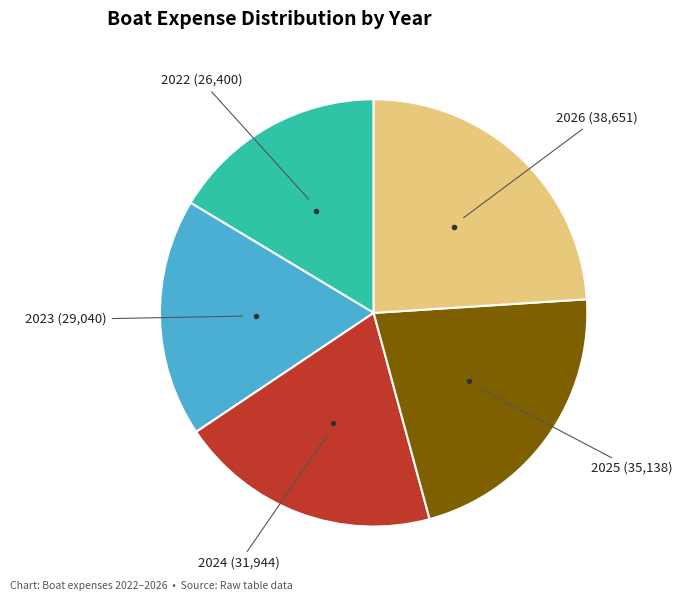

Is there a majority slice in this chart?

No